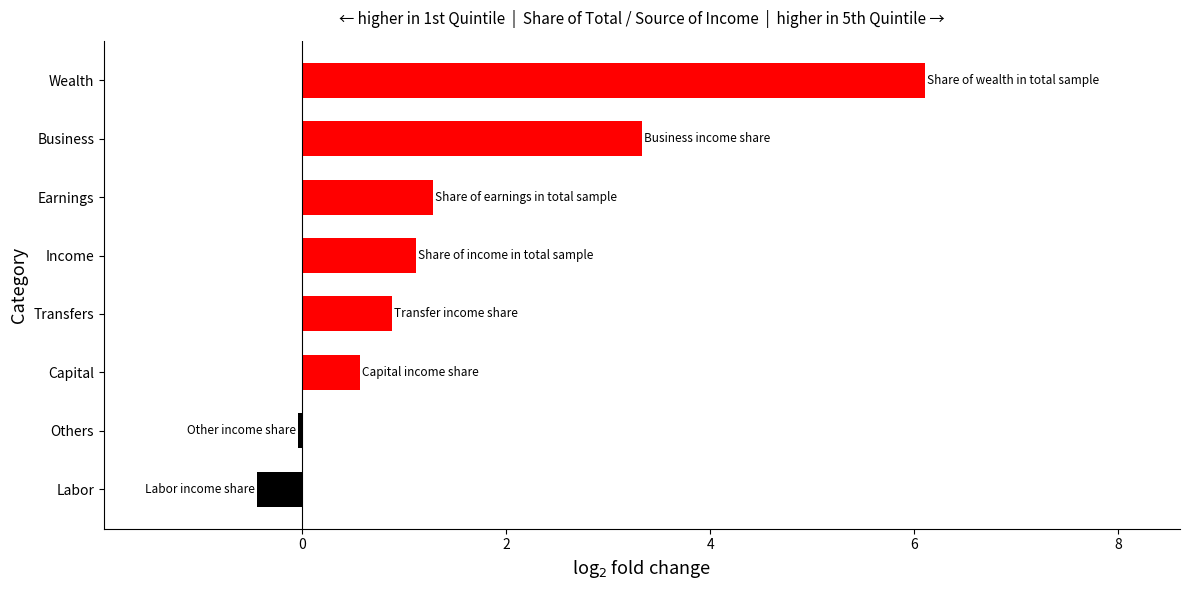

What is the change in value from Labor to Transfers?

+1.3